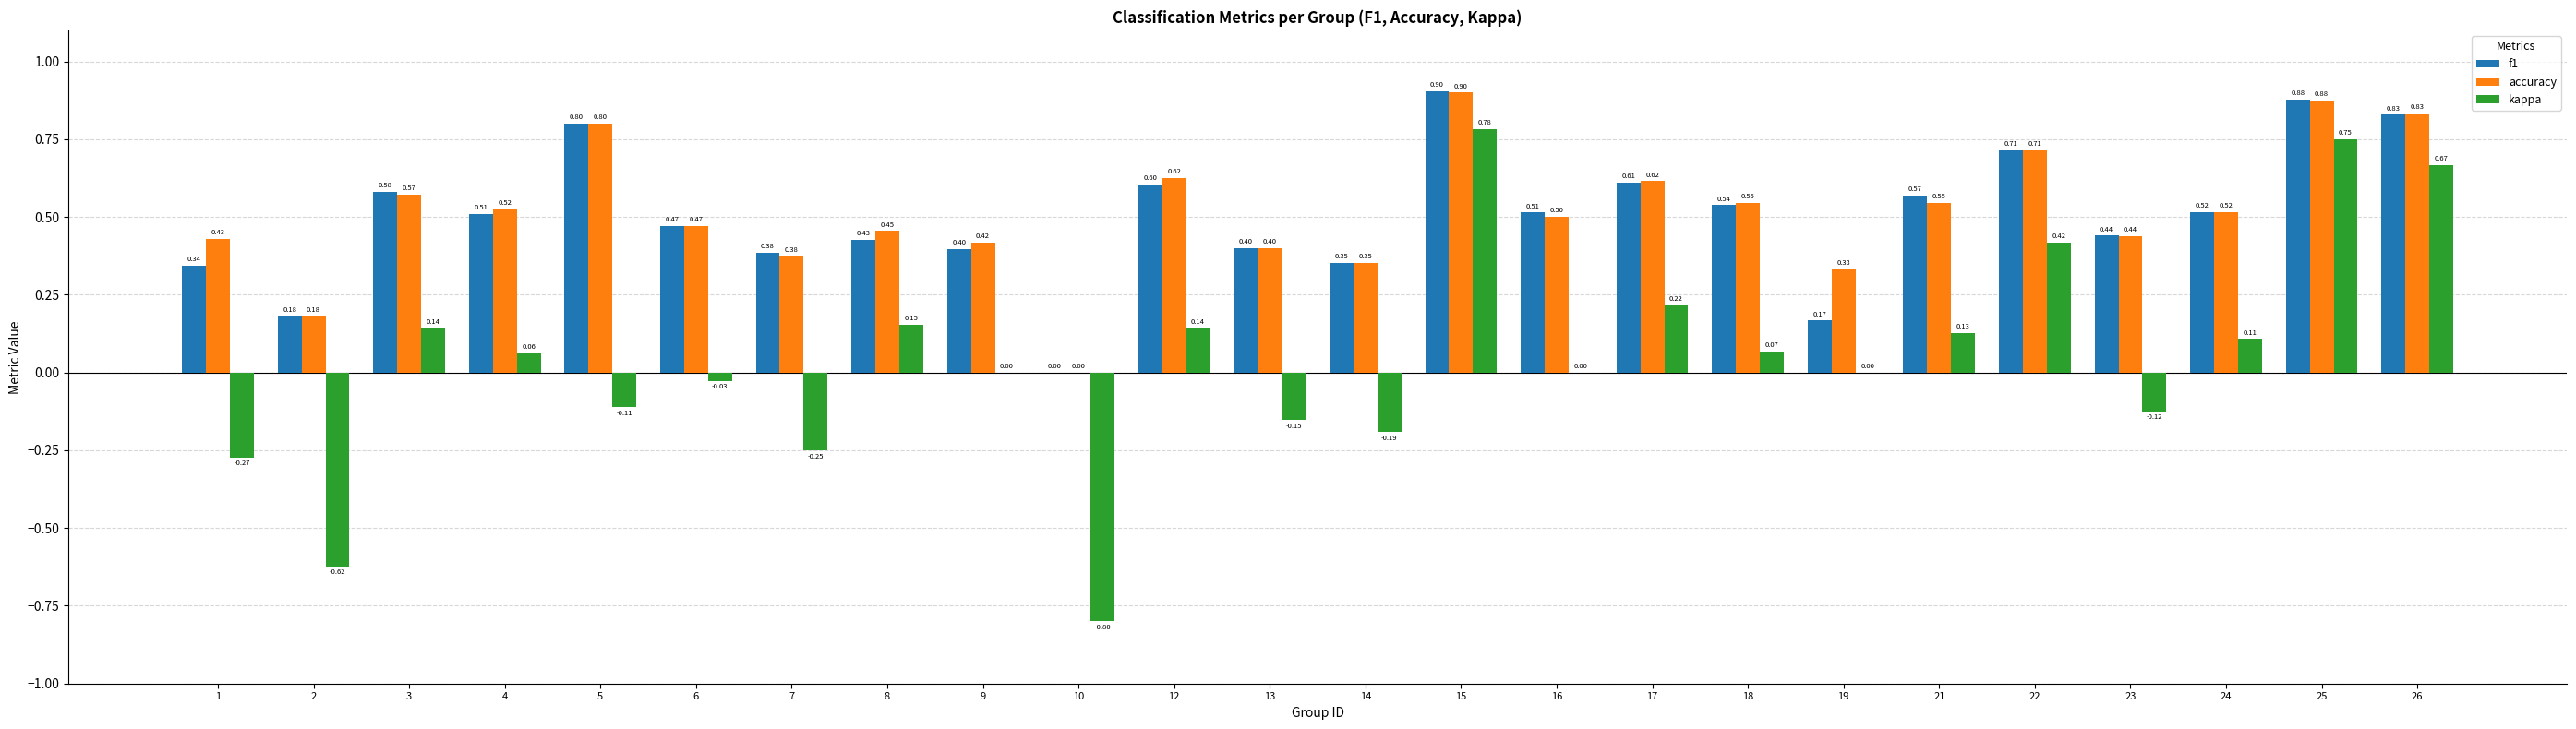

Is the value of kappa at 25 greater than the value of accuracy at 26?

No